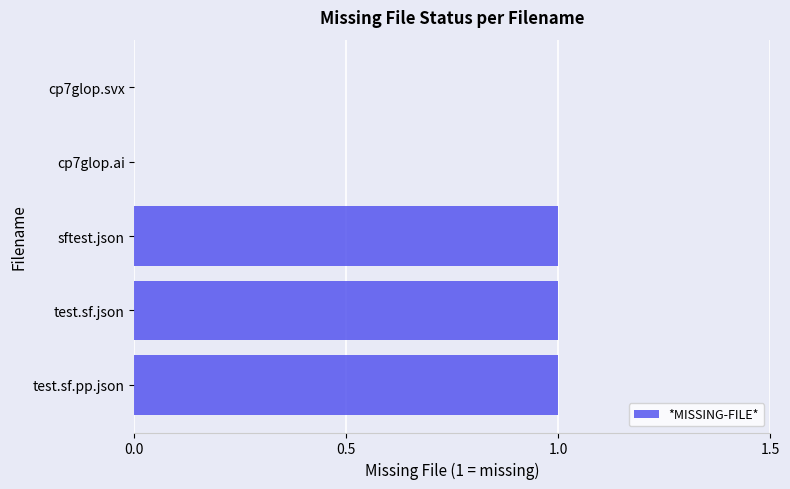

Reading bottom to top, what are all the values shown in this chart?

test.sf.pp.json=1	test.sf.json=1	sftest.json=1	cp7glop.ai=0	cp7glop.svx=0